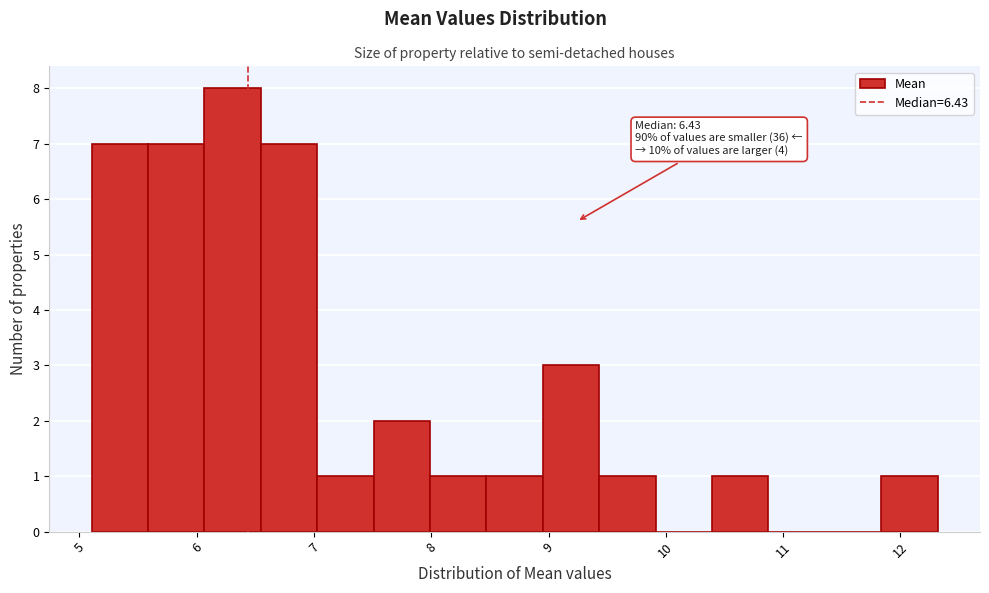

Over which range of the x-axis is the bar tallest?

6.1 to 6.5